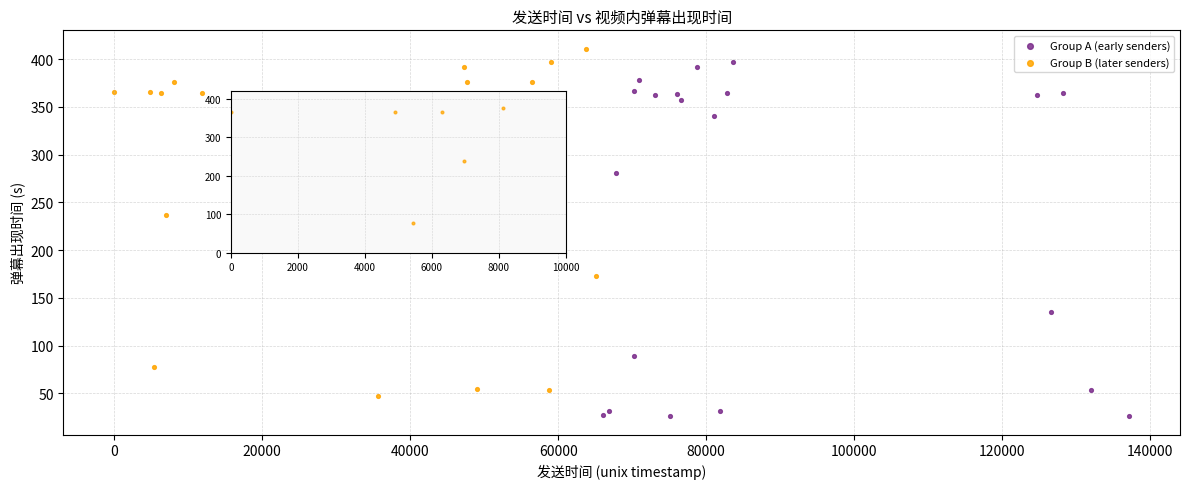

Which series reaches the minimum Y coordinate?

Group A (early senders)